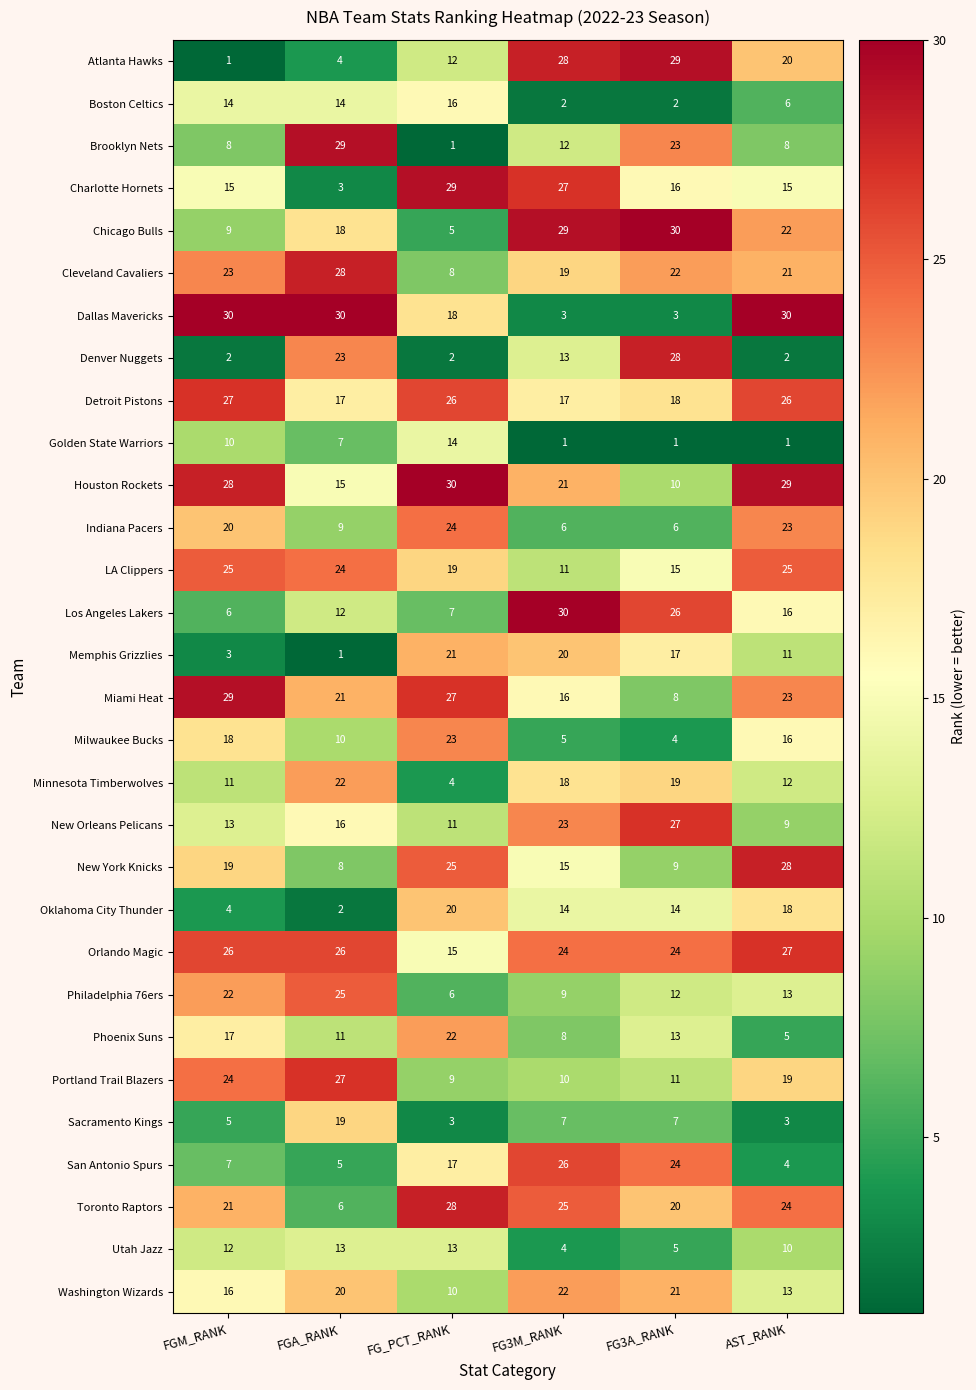

The Sacramento Kings series shows 5 at FG3M_RANK. True or false?

False